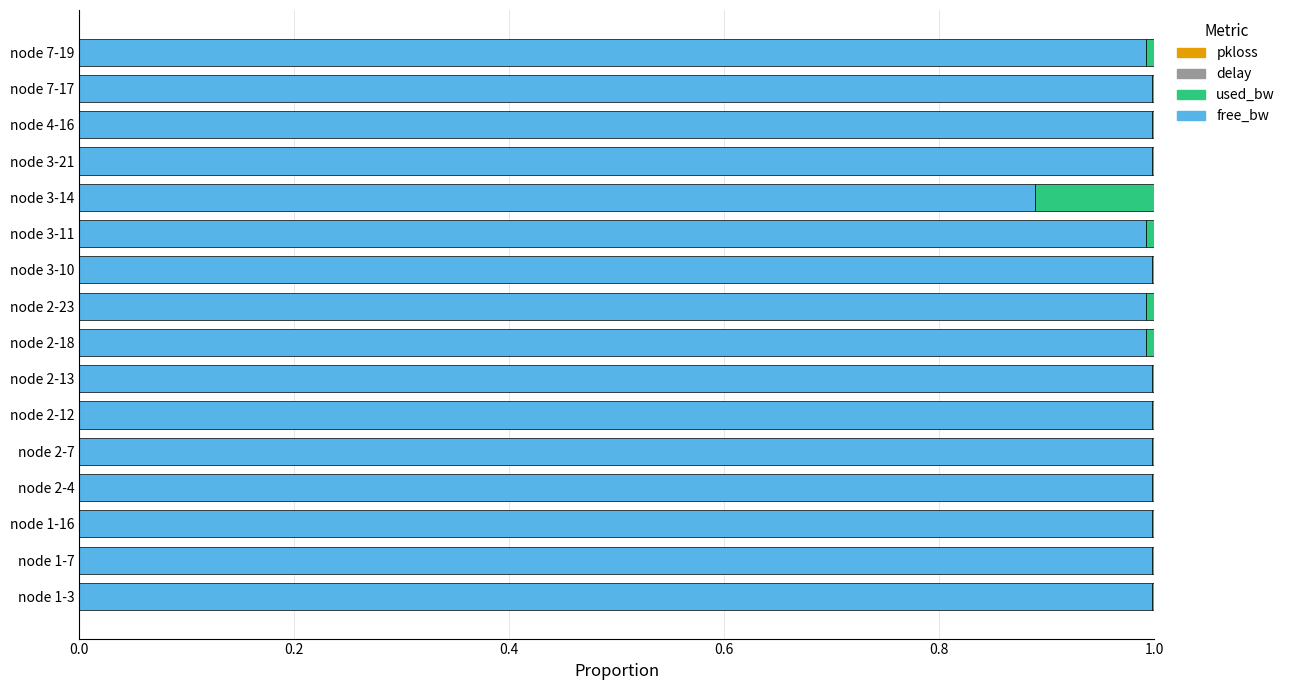

What is the highest value of the free_bw series?

1.0